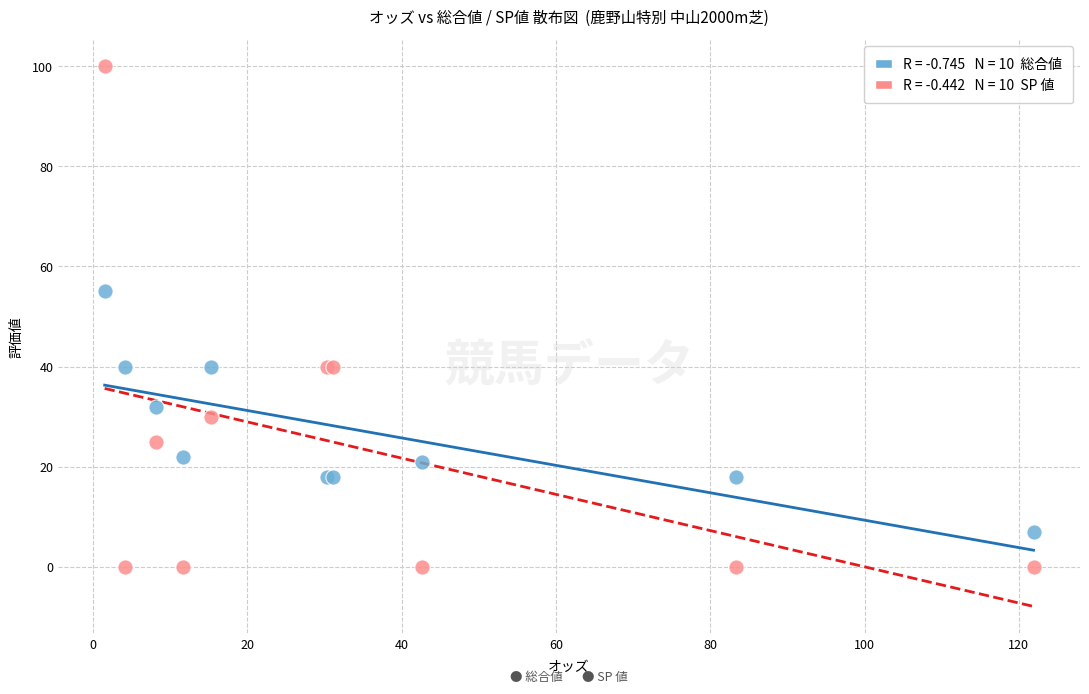

Across all series, what Y value is closest to 50?

55